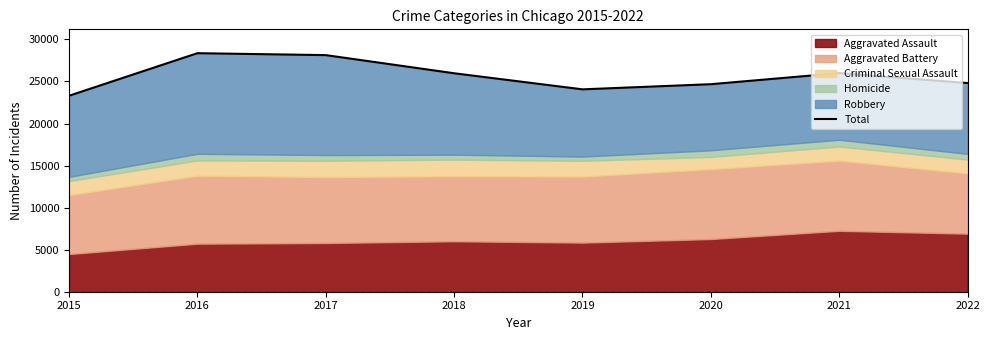

Does the chart display data point markers on the line(s)?

No